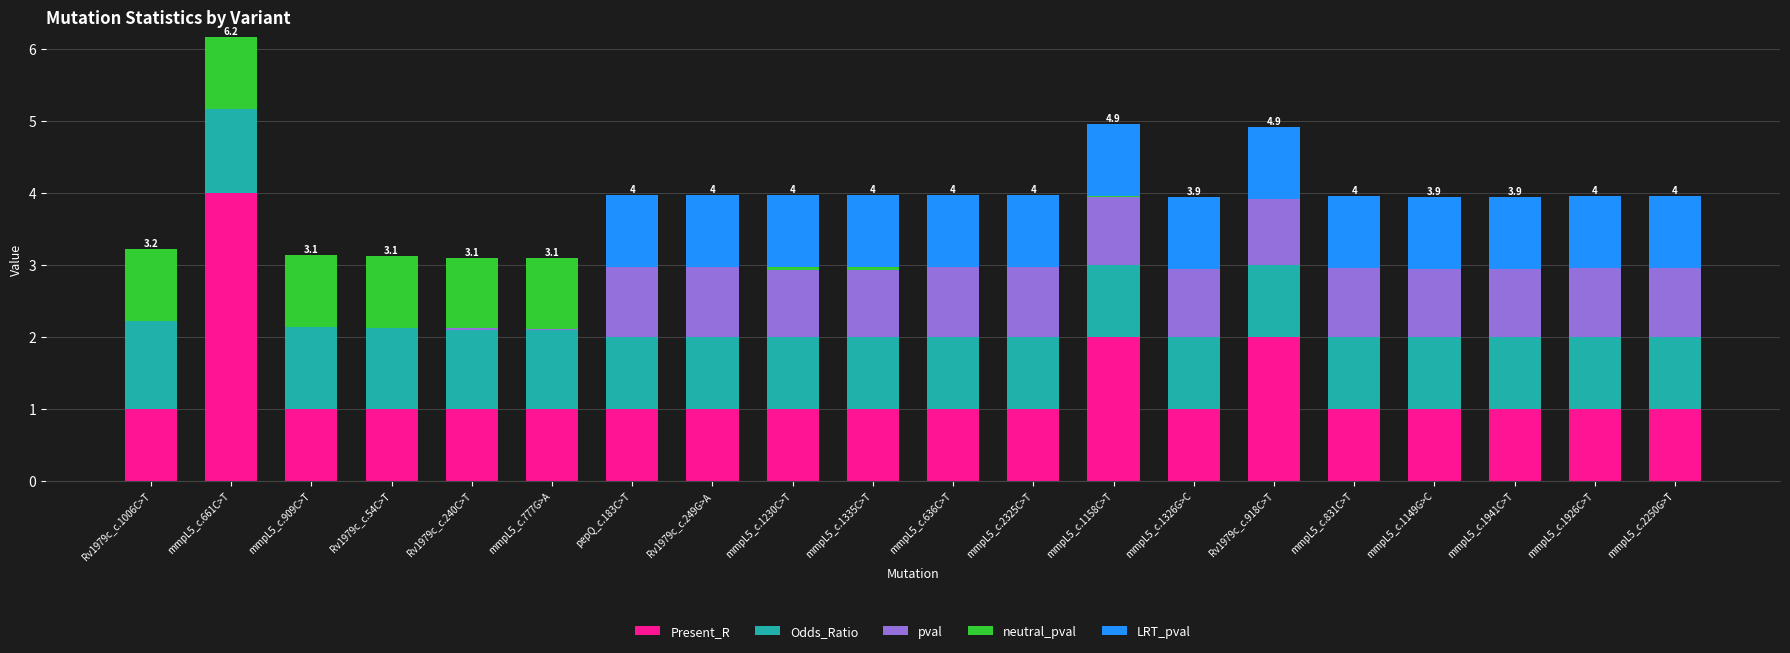

The value of Present_R at mmpL5_c.1158C>T is 2.0. True or false?

True